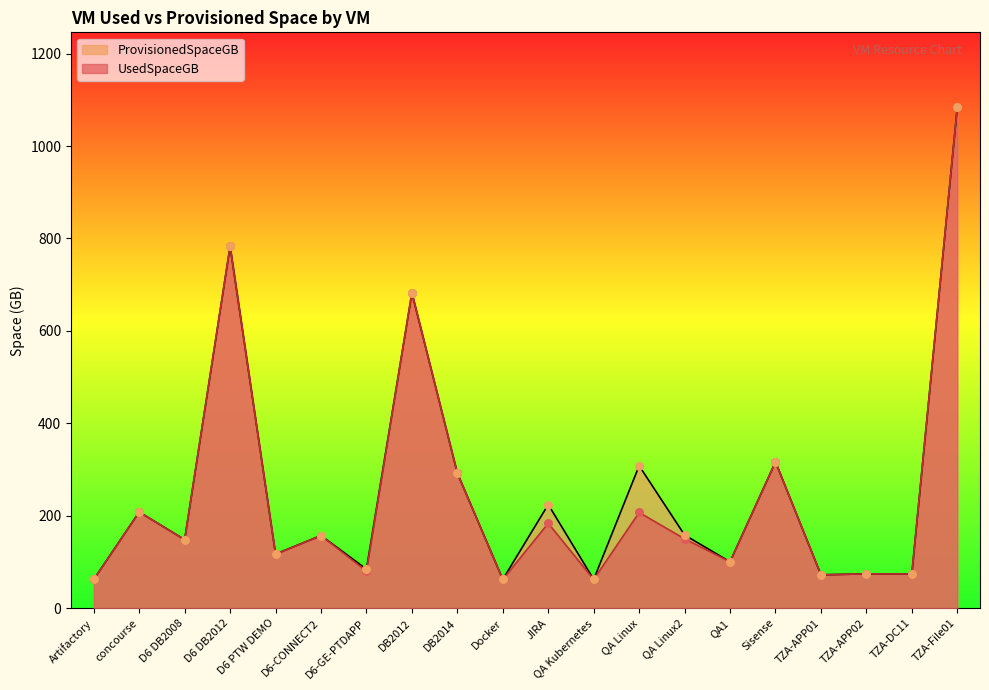

Which series contains the highest Y value?

UsedSpaceGB